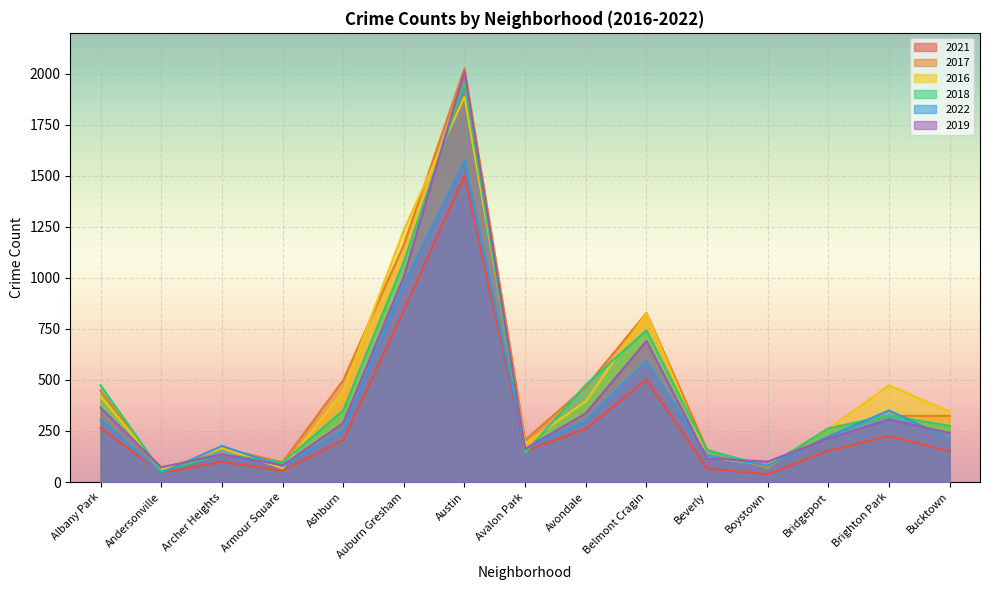

True or false: 2019 has a value of 691 at Belmont Cragin.

True